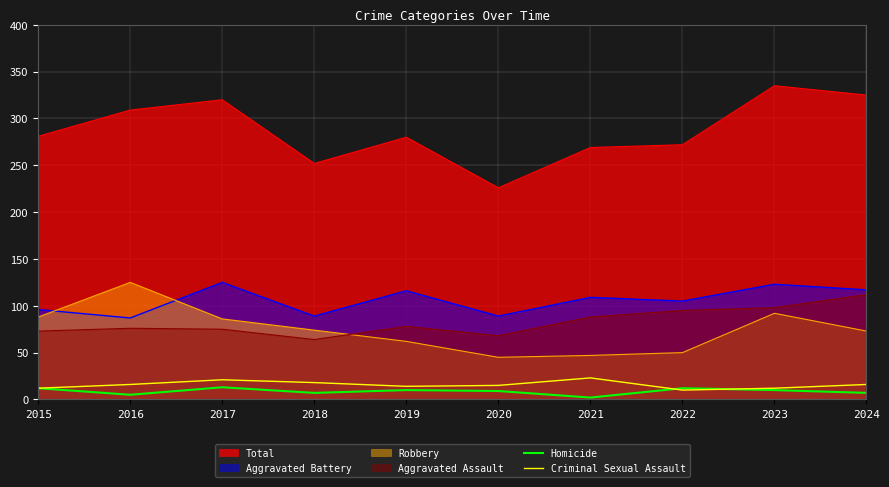

List the labels in order of Homicide value, smallest first.

2021, 2016, 2018, 2024, 2020, 2019, 2023, 2015, 2022, 2017